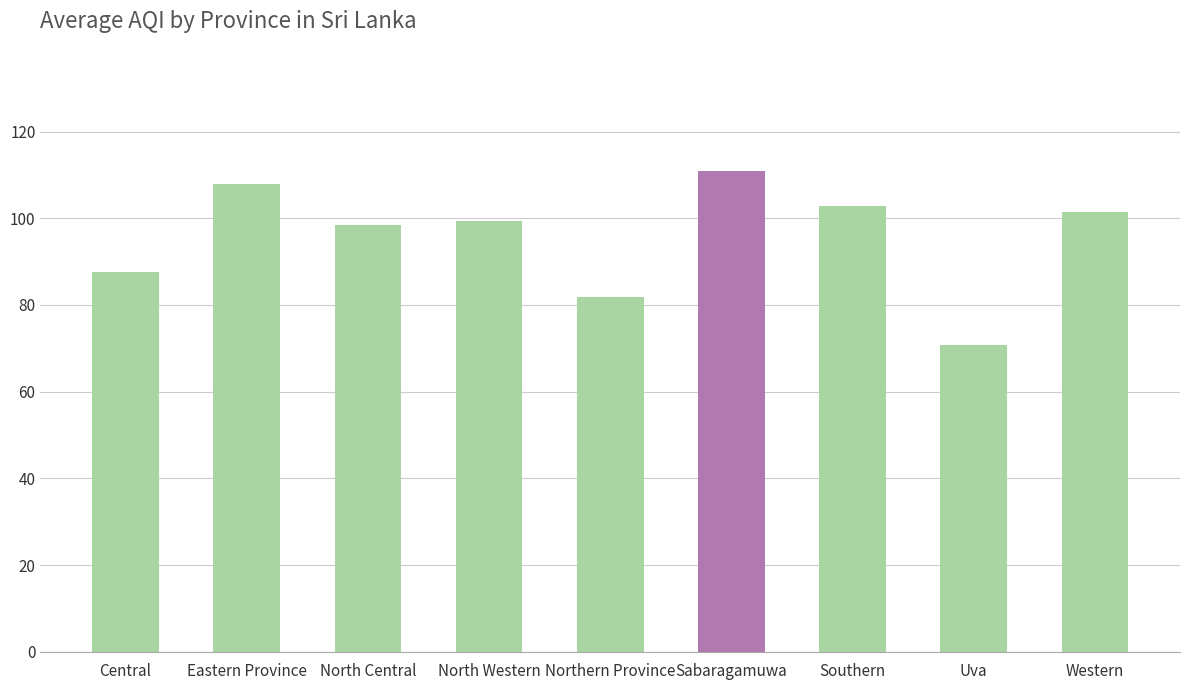

What is the difference between the values at North Central and Central?

11.0